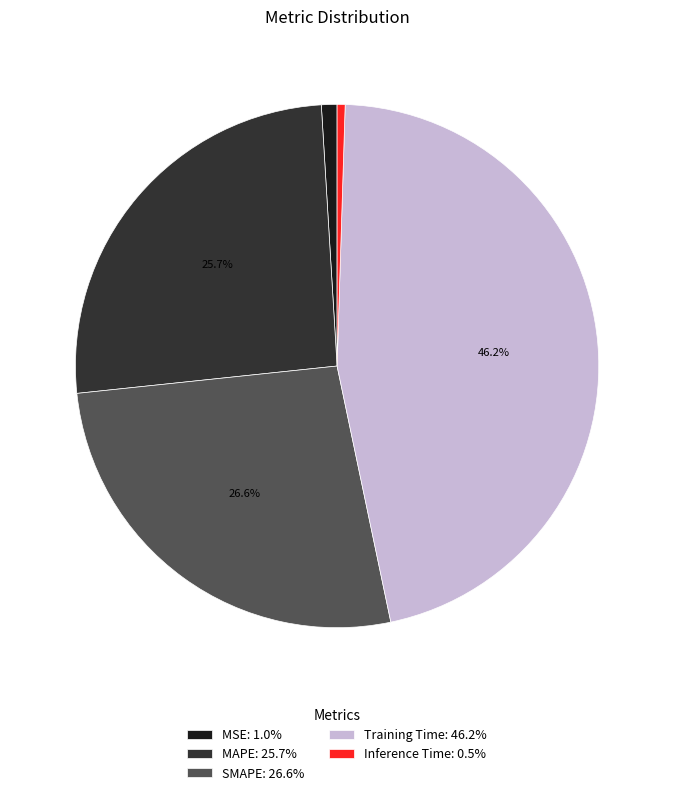

Between MSE and Training Time, which is larger?

Training Time